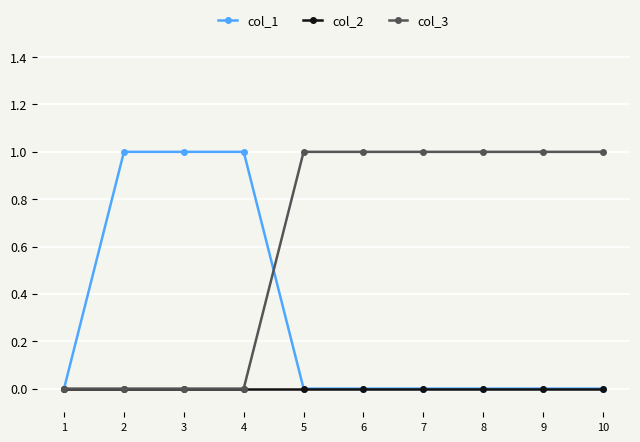

Rank the series by their average value, from lowest to highest.

col_2, col_1, col_3